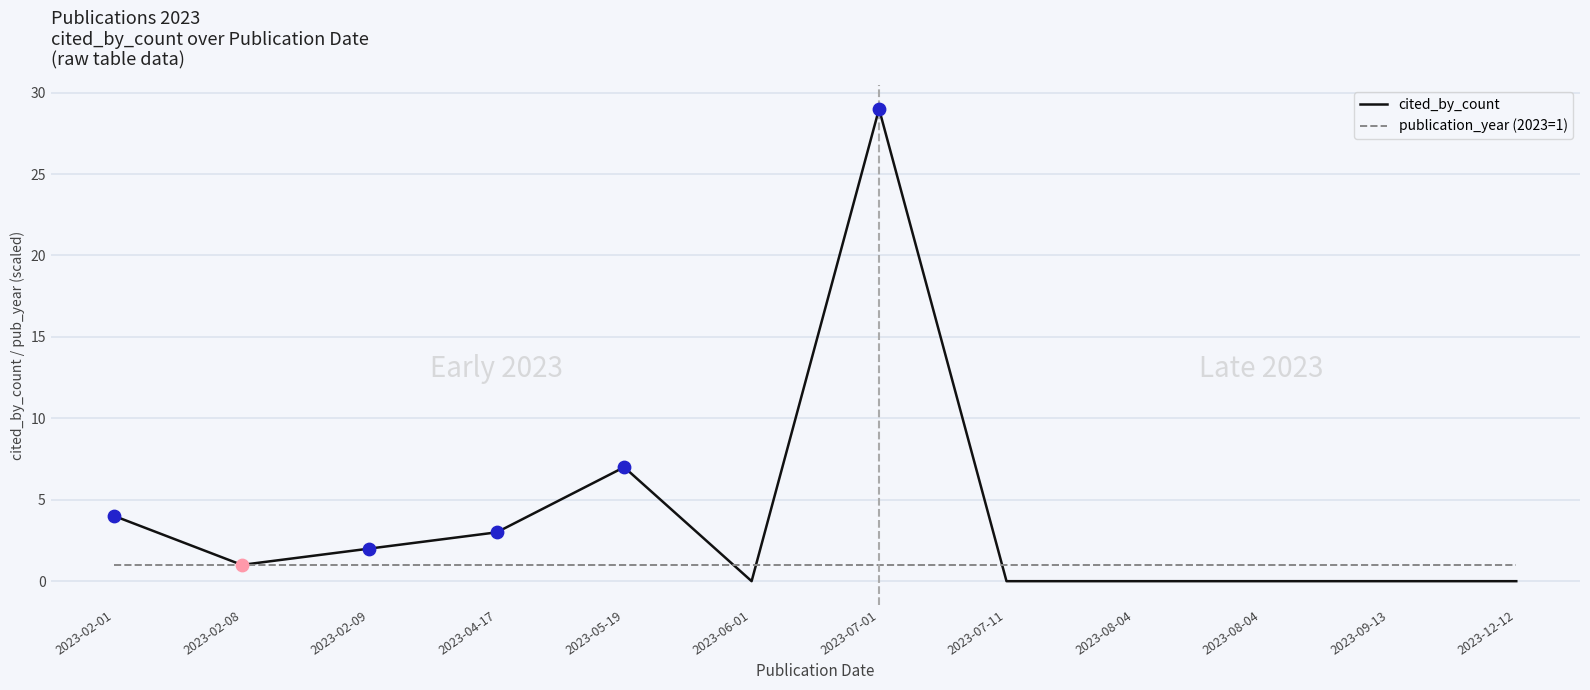

At which category is the sum across all series the highest?

2023-07-01